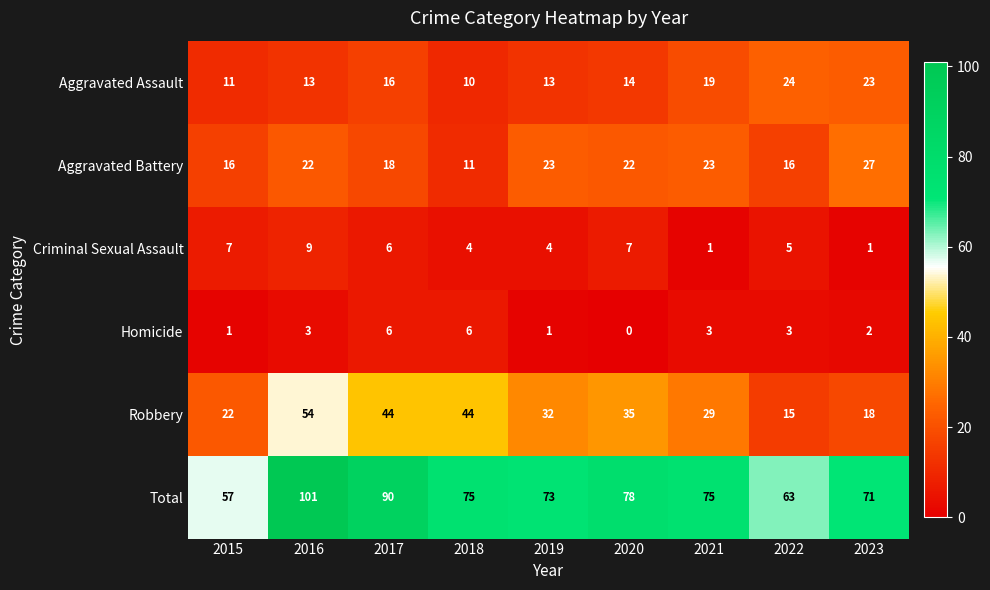

Which series changed the most between 2017 and 2020?

Total